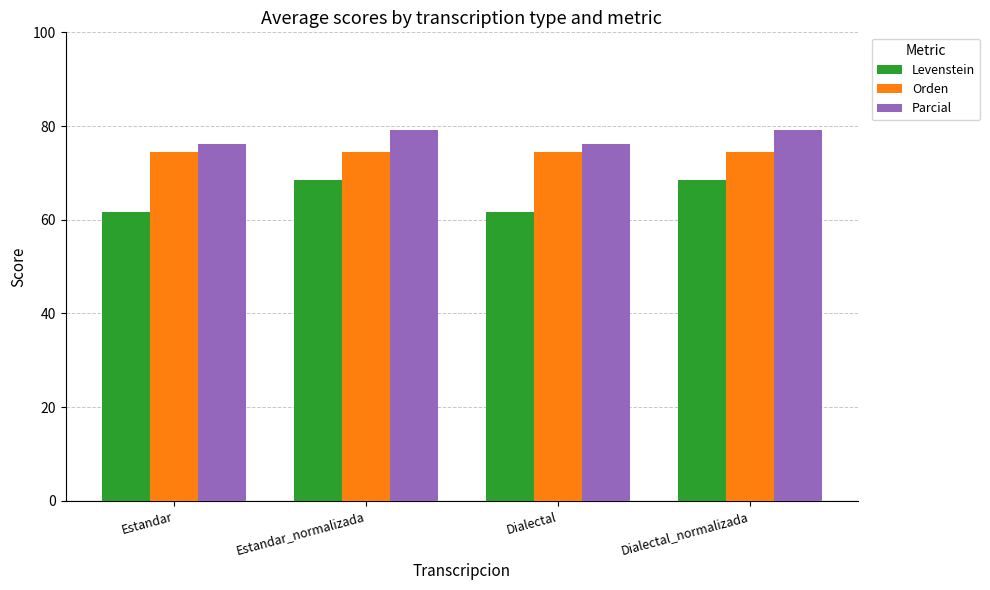

What is the label of the 4th bar from the right?

Estandar